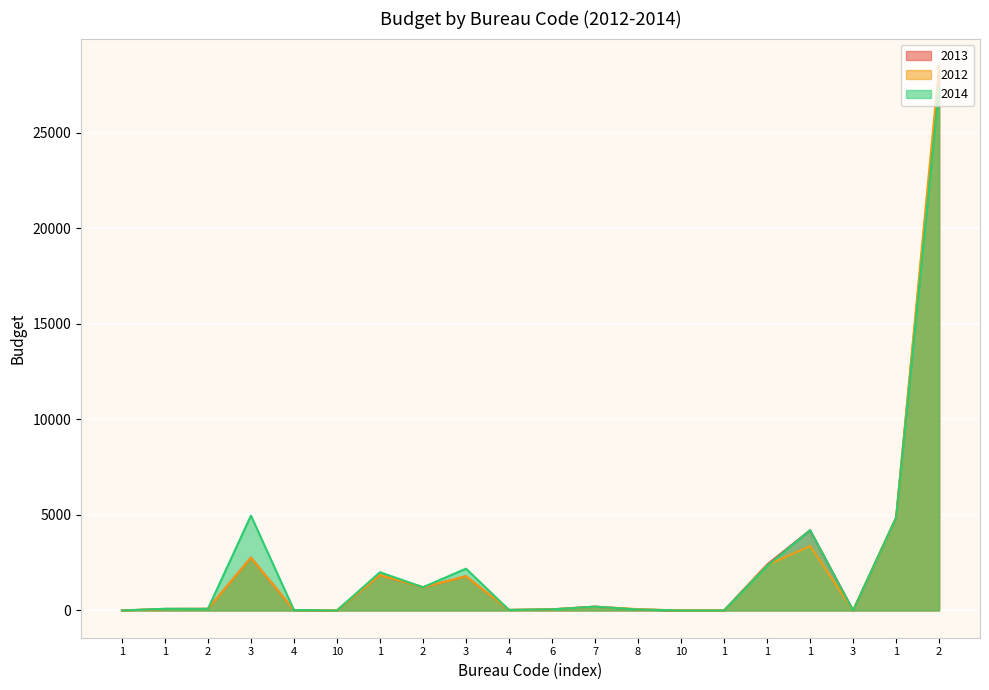

After their last crossing, which series has the higher values: 2014 or 2012?

2014